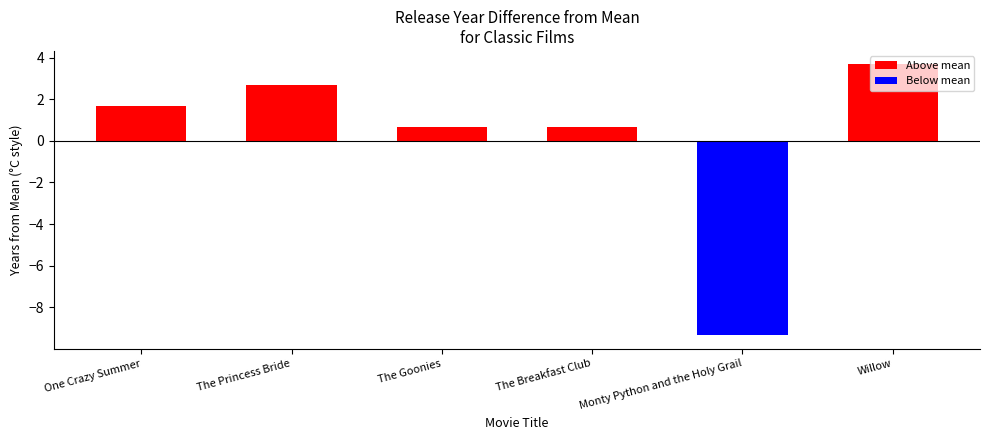

How many data points does each series have?

6